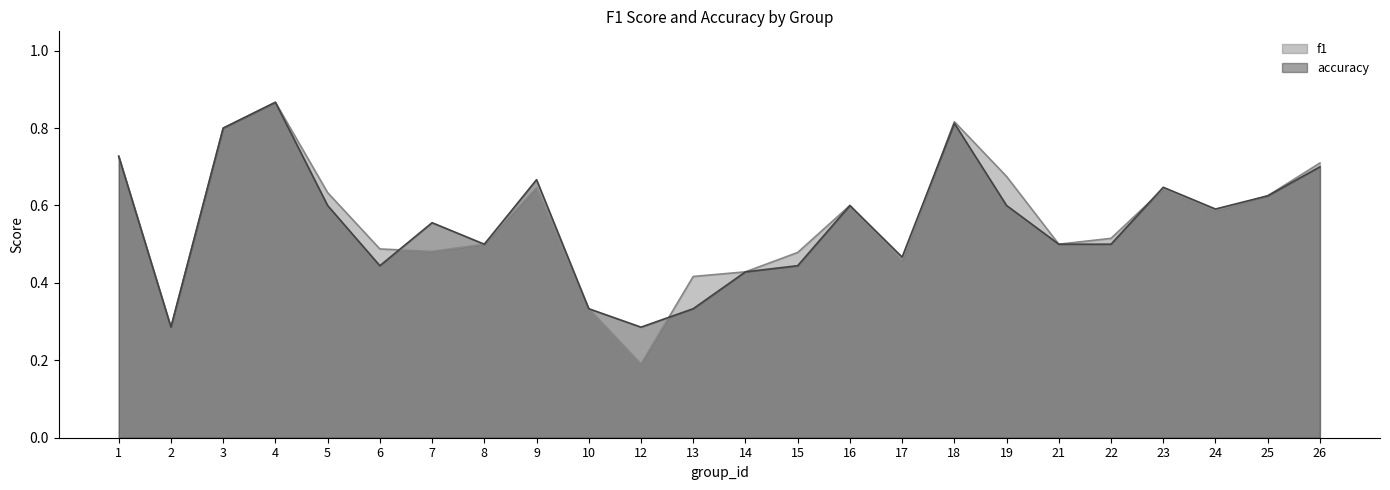

Which category has the lowest value across all series?

12